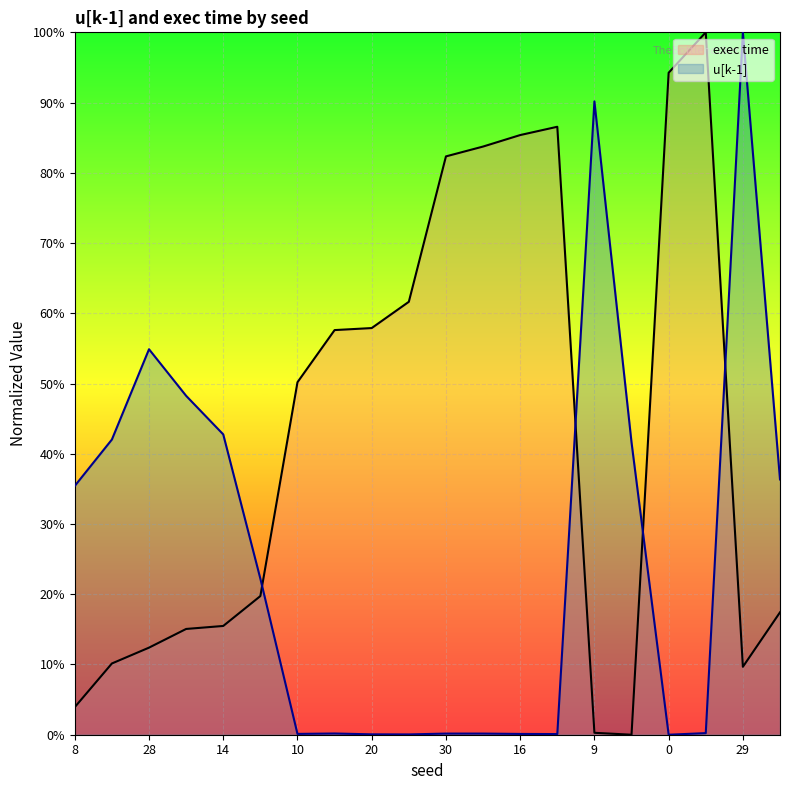

How many intersections are there between exec time and u[k-1]?

4